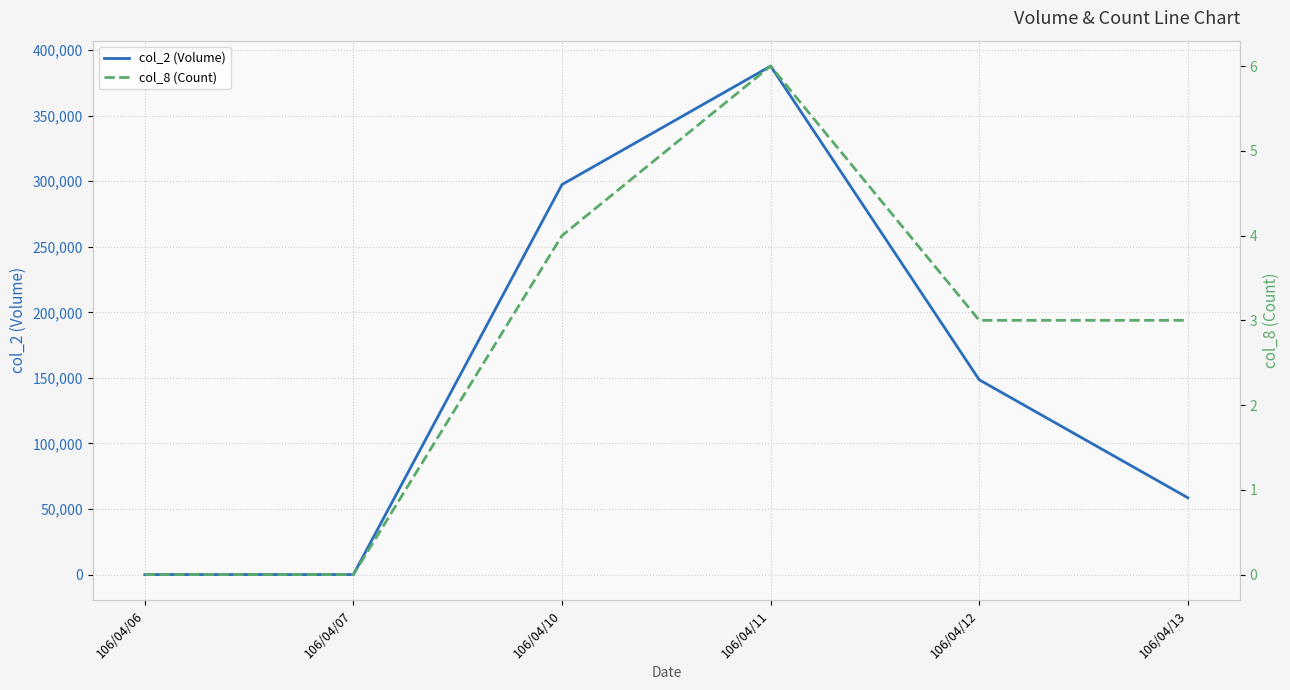

Count the col_8 (Count) values in the range 0 to 4.

5